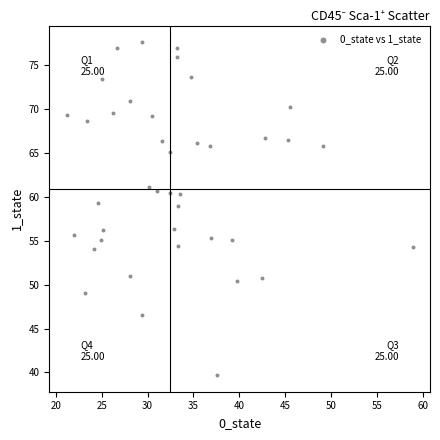

What is the range of Y values (max minus min)?

38.0